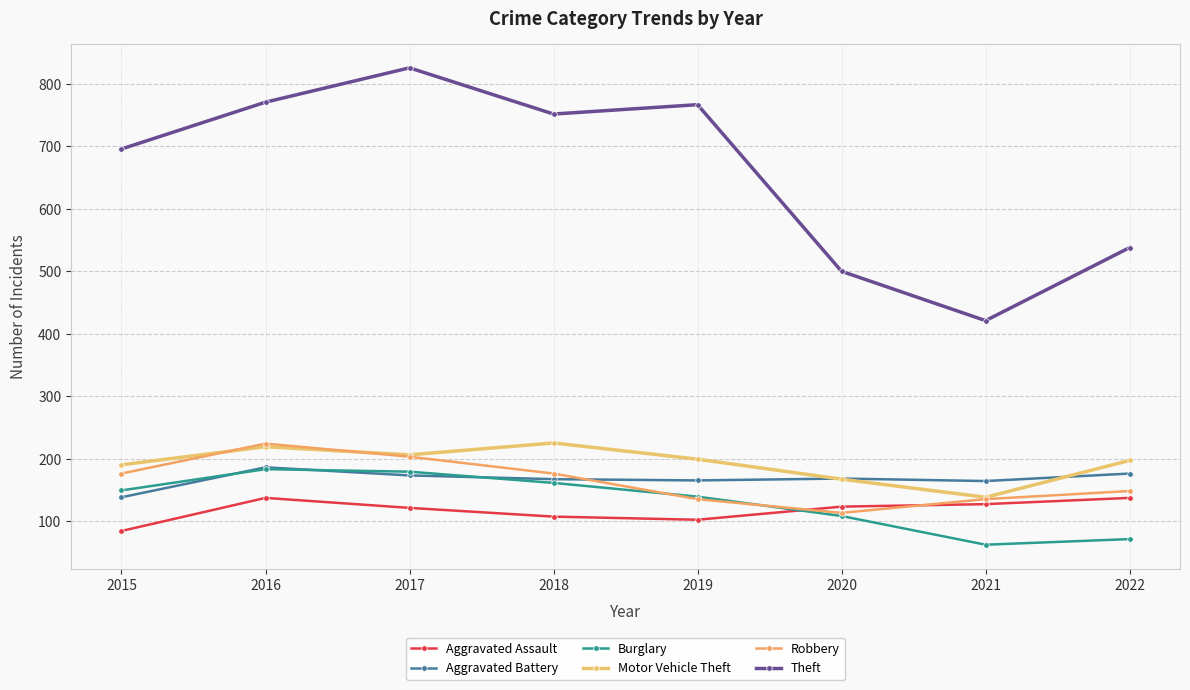

What is the spread (max minus min) of values at 2019?

665